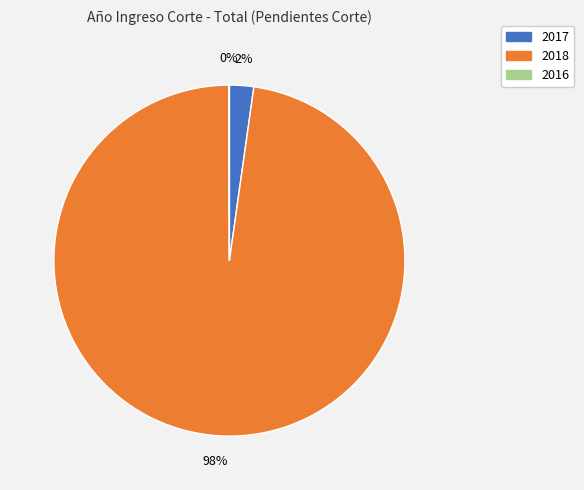

Which slice is the largest?

2018